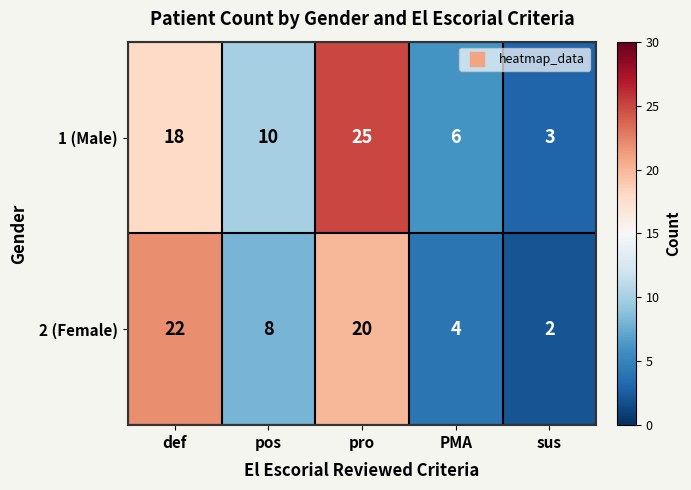

Which series has the largest range (max minus min)?

1 (Male)